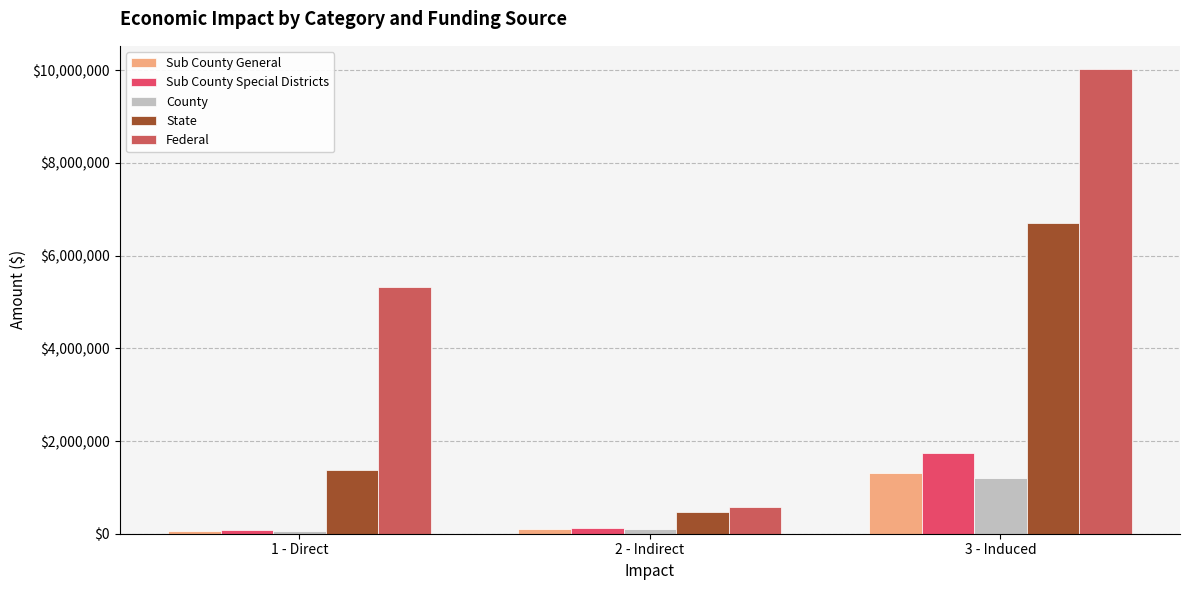

How many bars are there in total?

15